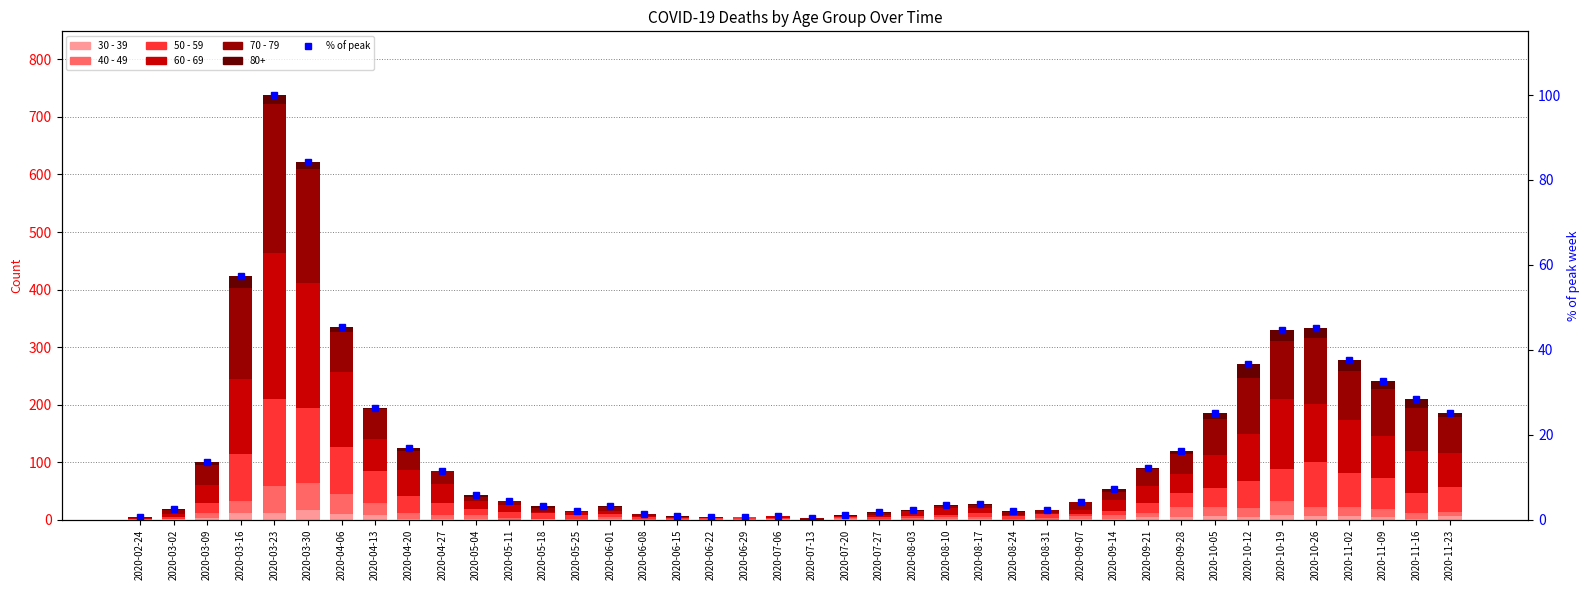

What is the label of the 23rd bar from the left?

2020-07-27